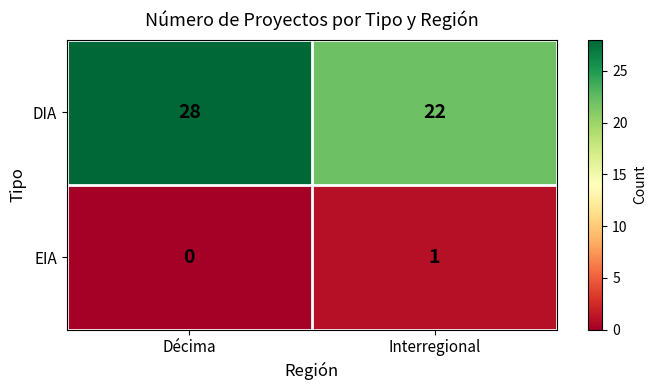

List the series in order of their overall mean, highest first.

DIA, EIA